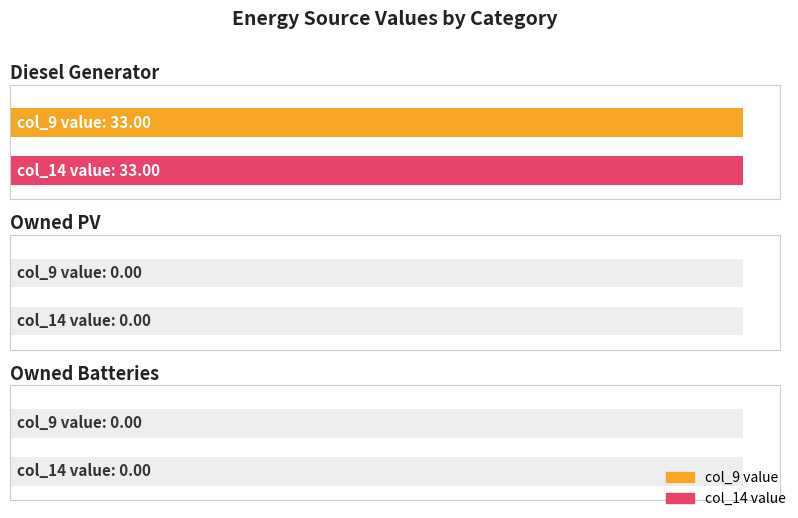

At which category does the chart reach its peak across all series?

Diesel Generator